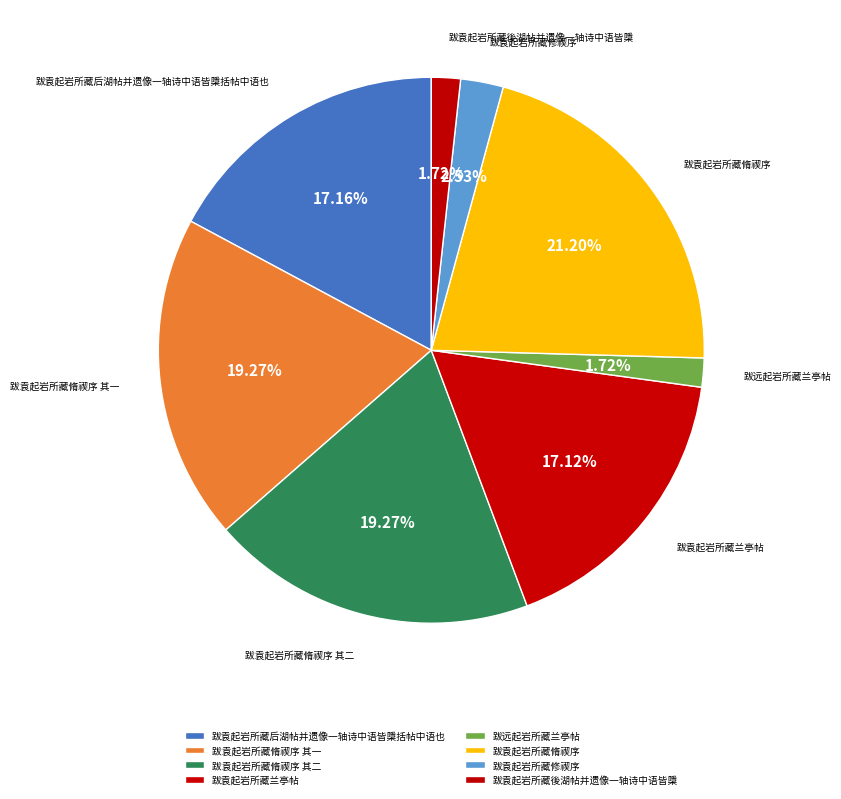

Is it true that 跋袁起岩所藏脩禊序 其二 is 19% of the pie?

True